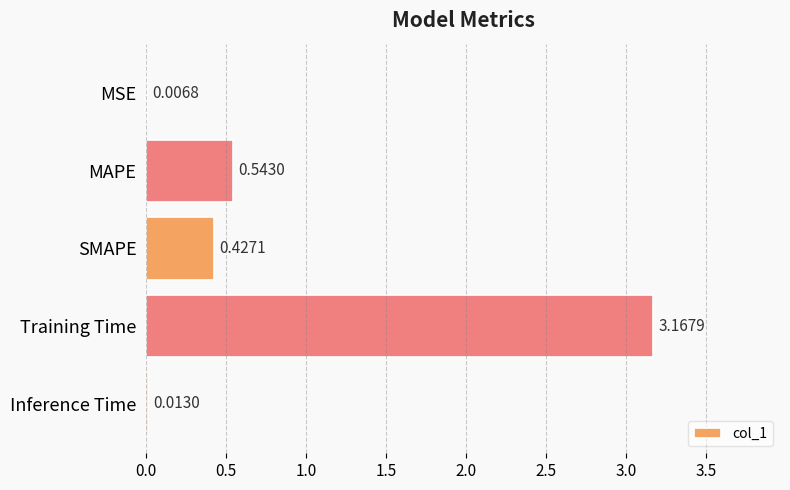

At which category does the chart reach its peak across all series?

Training Time